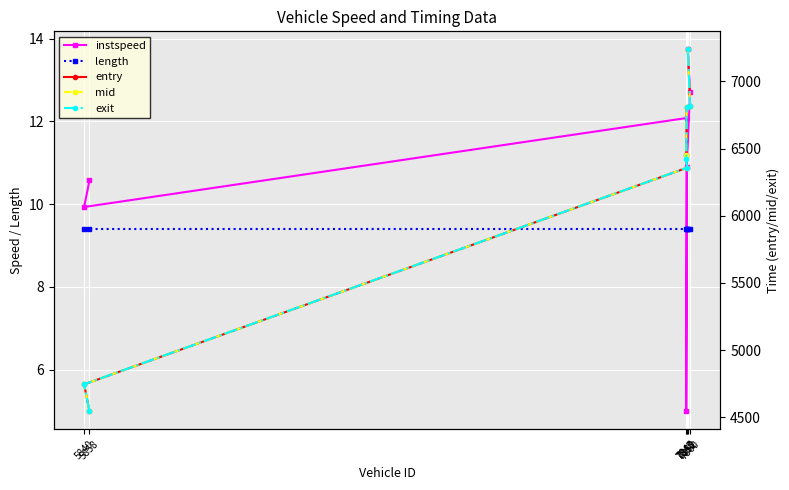

Reading left to right, transcribe all the data shown in this chart.

instspeed: 5858=10.6	5840=9.9	7850=12.1	7847=5.0	7848=10.9	7860=12.7	7852=13.7
length: 5858=9.4	5840=9.4	7850=9.4	7847=9.4	7848=9.4	7860=9.4	7852=9.4
entry: 5858=4546.1	5840=4745.0	7850=6358.1	7847=6455.1	7848=6811.8	7860=6816.9	7852=7238.3
mid: 5858=4546.3	5840=4745.3	7850=6358.3	7847=6455.3	7848=6812.1	7860=6817.1	7852=7238.5
exit: 5858=4546.6	5840=4745.6	7850=6358.6	7847=6425.6	7848=6812.3	7860=6817.3	7852=7238.7